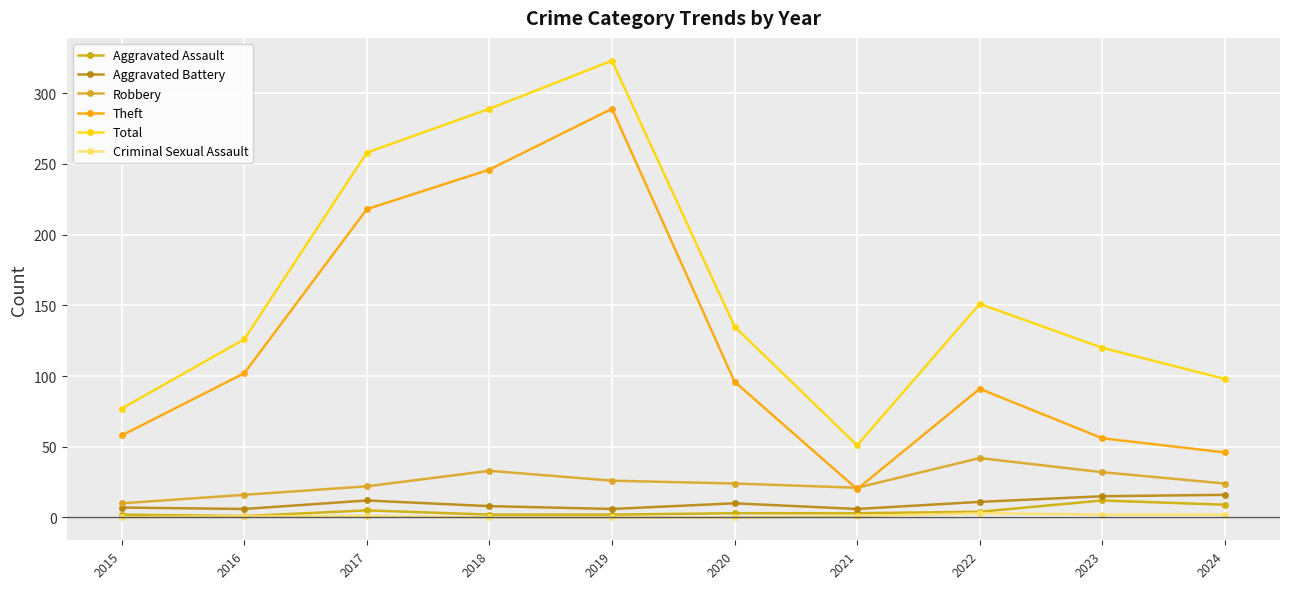

What is the average value of the Robbery series?

25